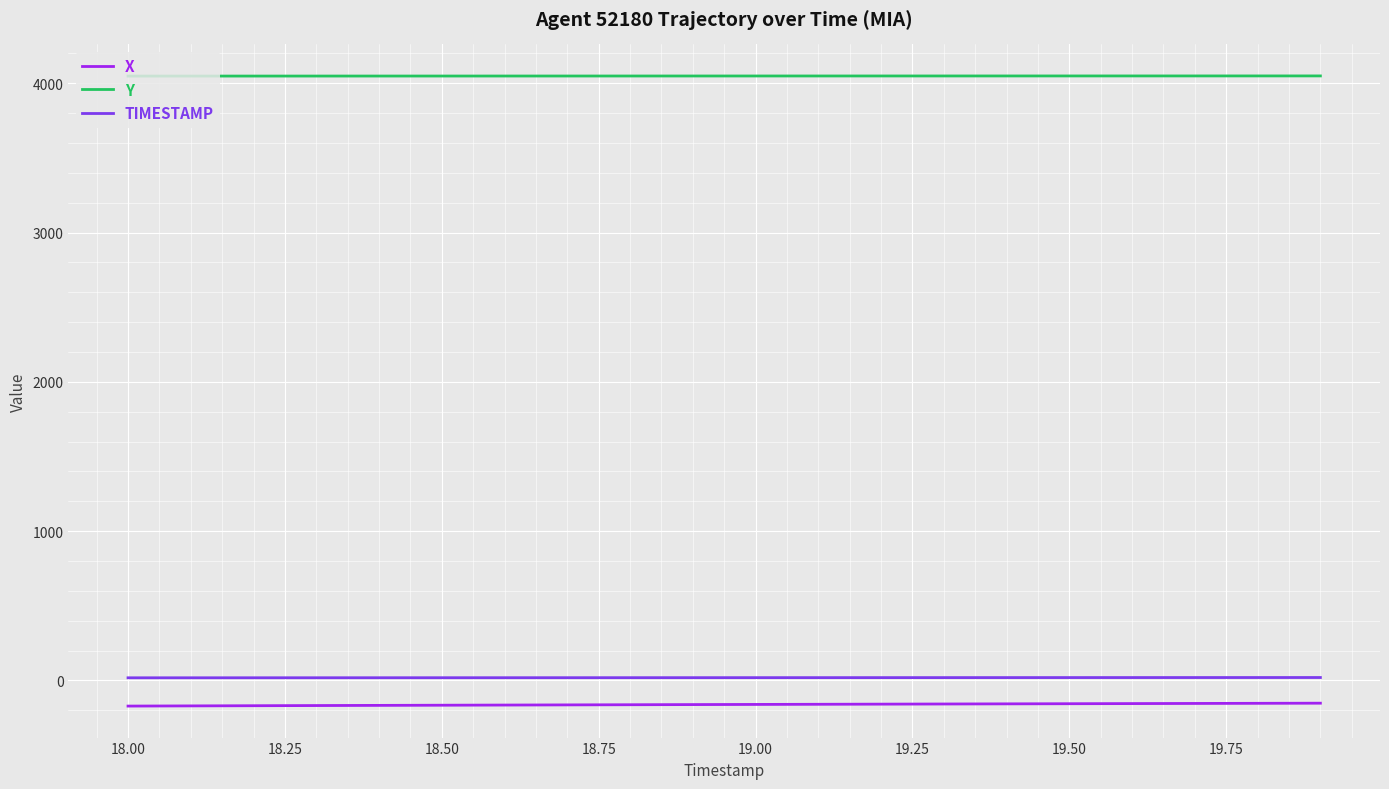

True or false: TIMESTAMP and X cross at least once.

False